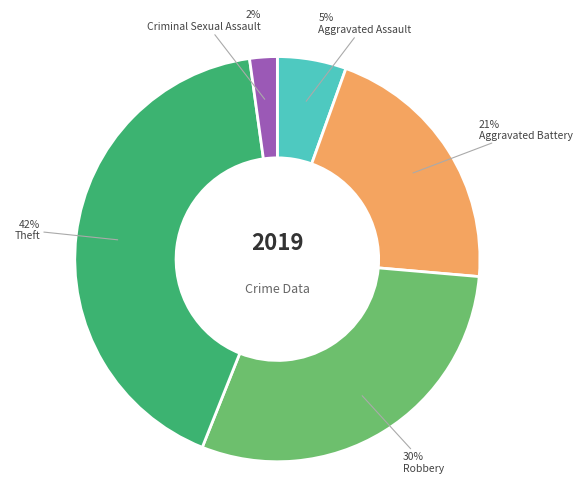

To the nearest percent, what is the difference between the largest and smallest slice percentages?

40%